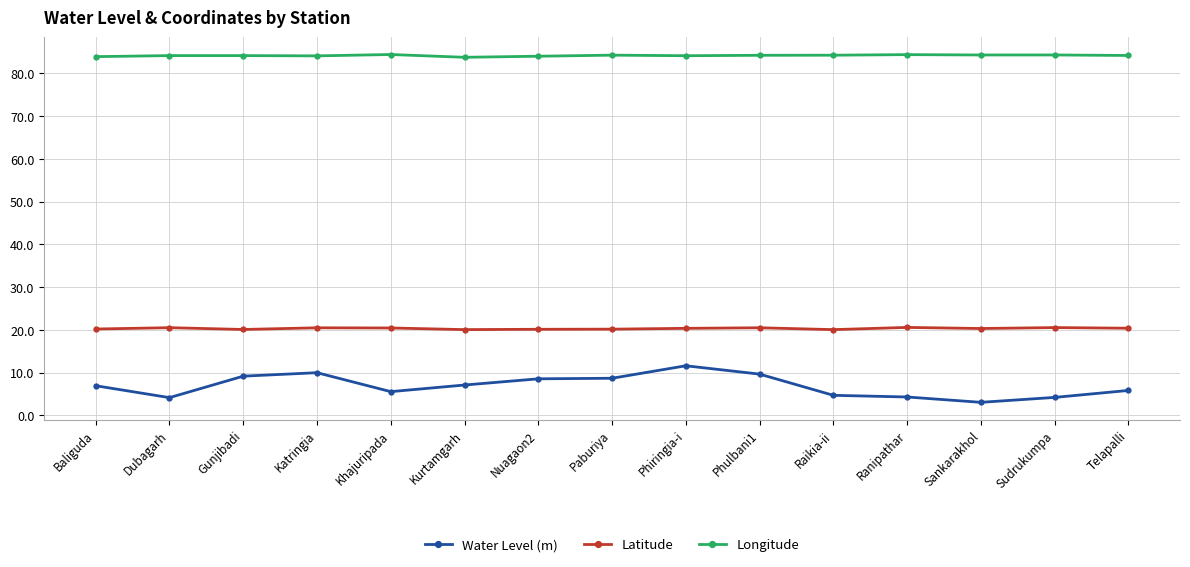

What is the minimum value for Longitude?

83.8